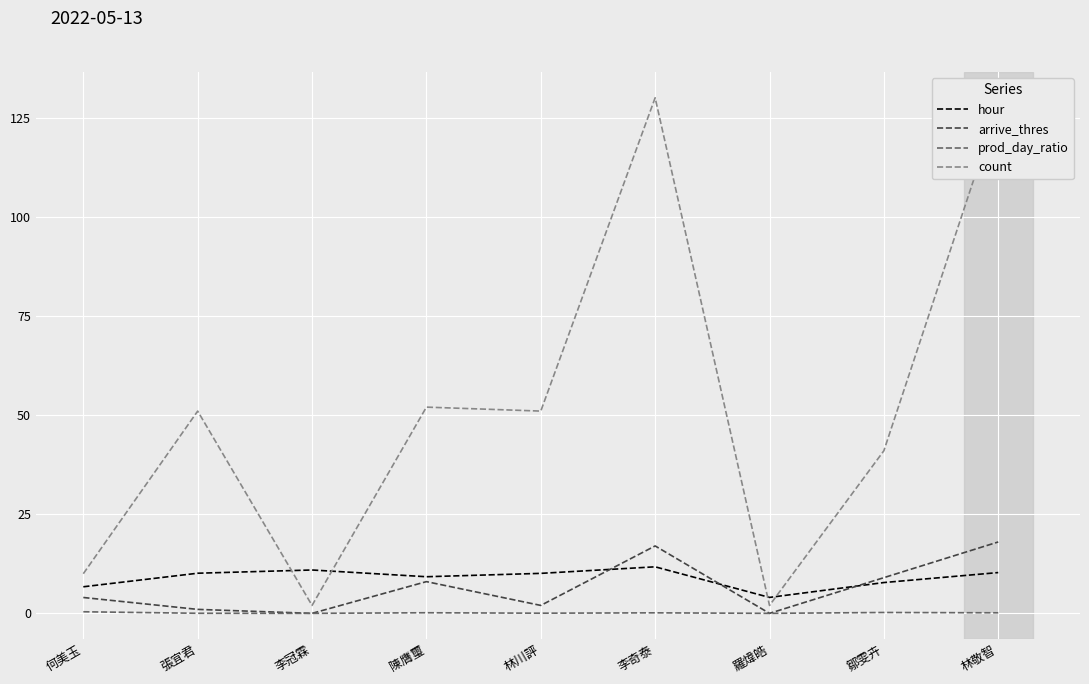

Is the value of hour at 何美玉 greater than the value of prod_day_ratio at 鄒雯卉?

Yes